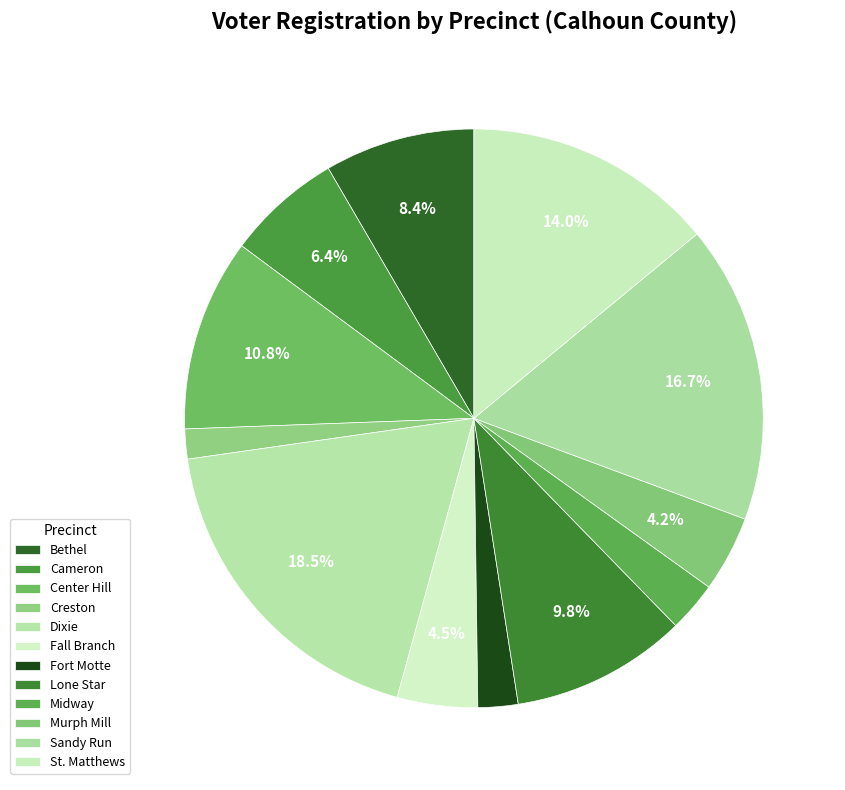

Is it true that Sandy Run is 27% of the pie?

False